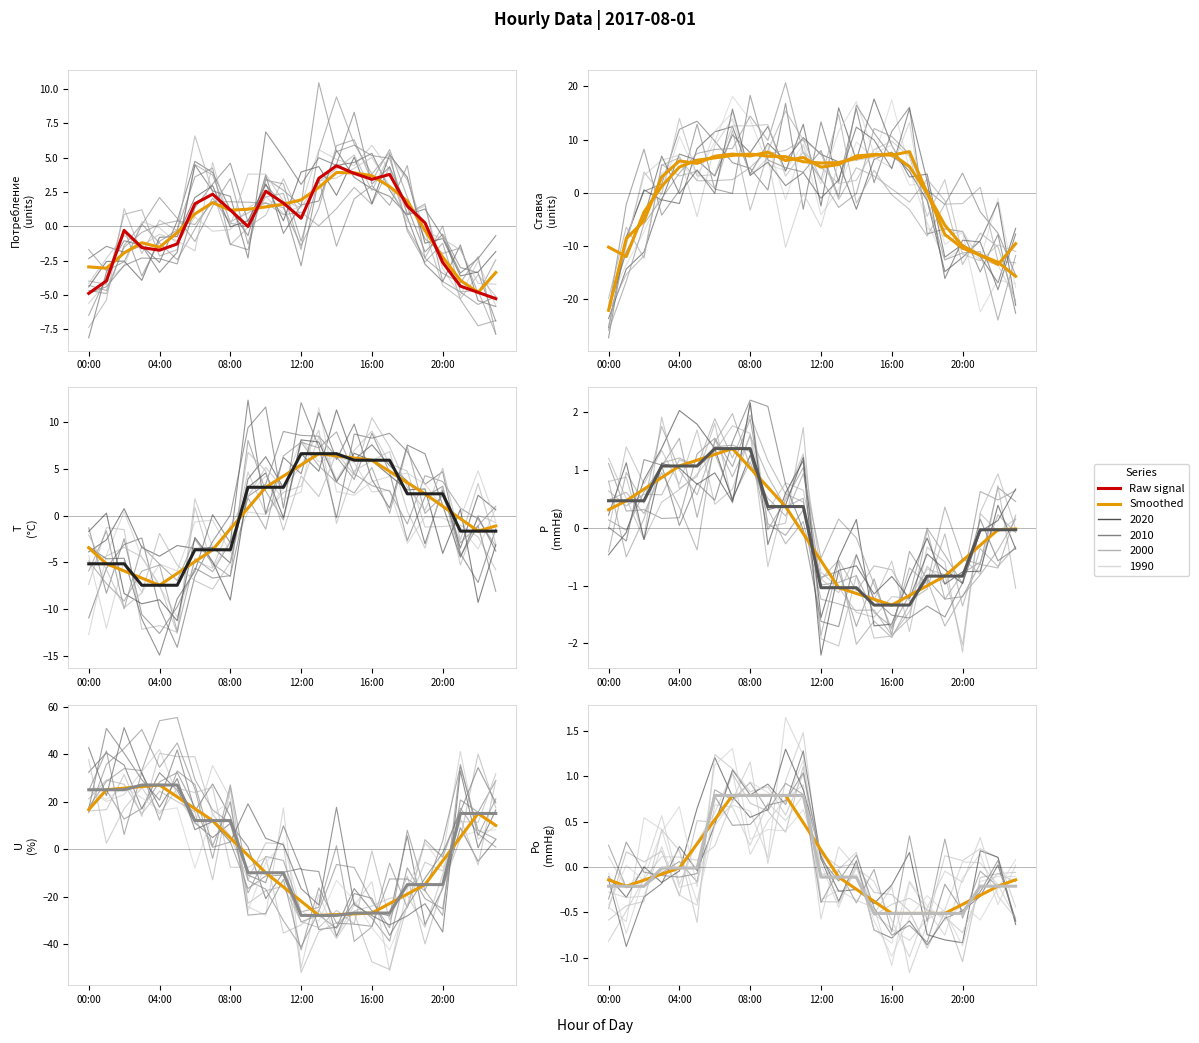

Which label corresponds to the largest value in the chart?

03:00